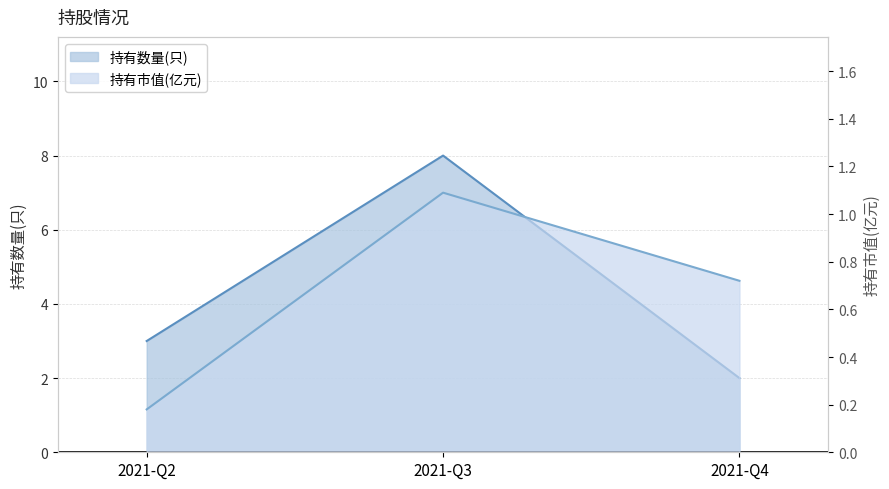

Between 2021-Q2 and 2021-Q4, which series saw the biggest shift?

持有数量(只)